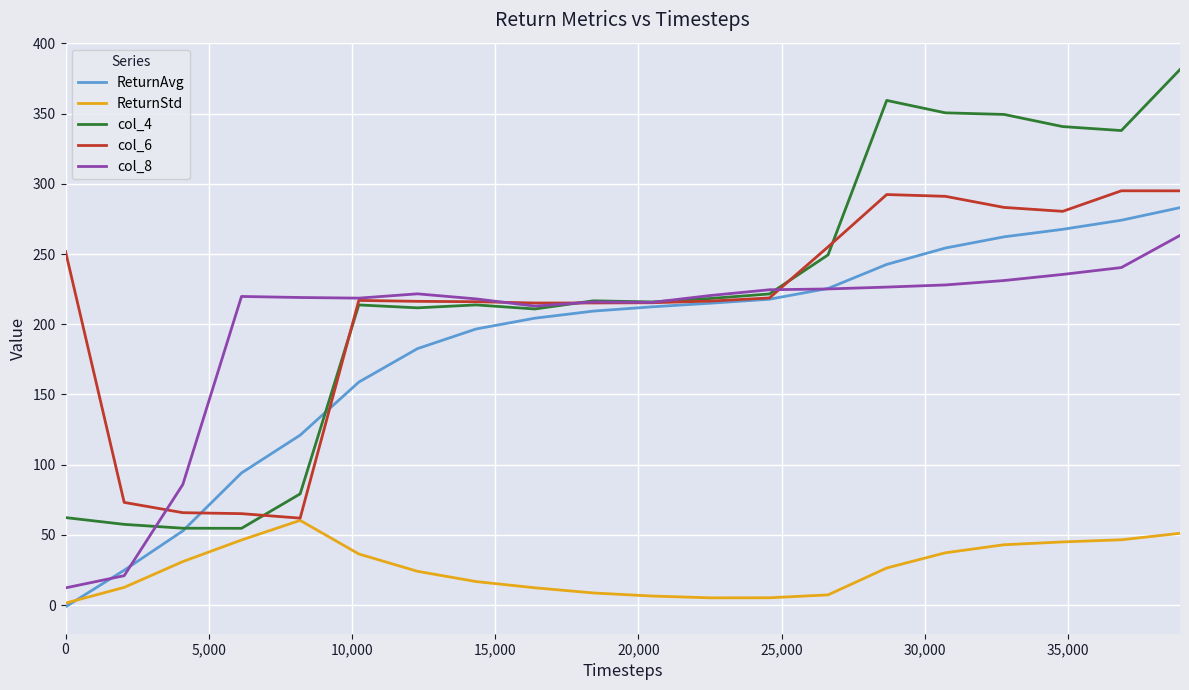

What is the lowest value of the col_8 series?

12.2